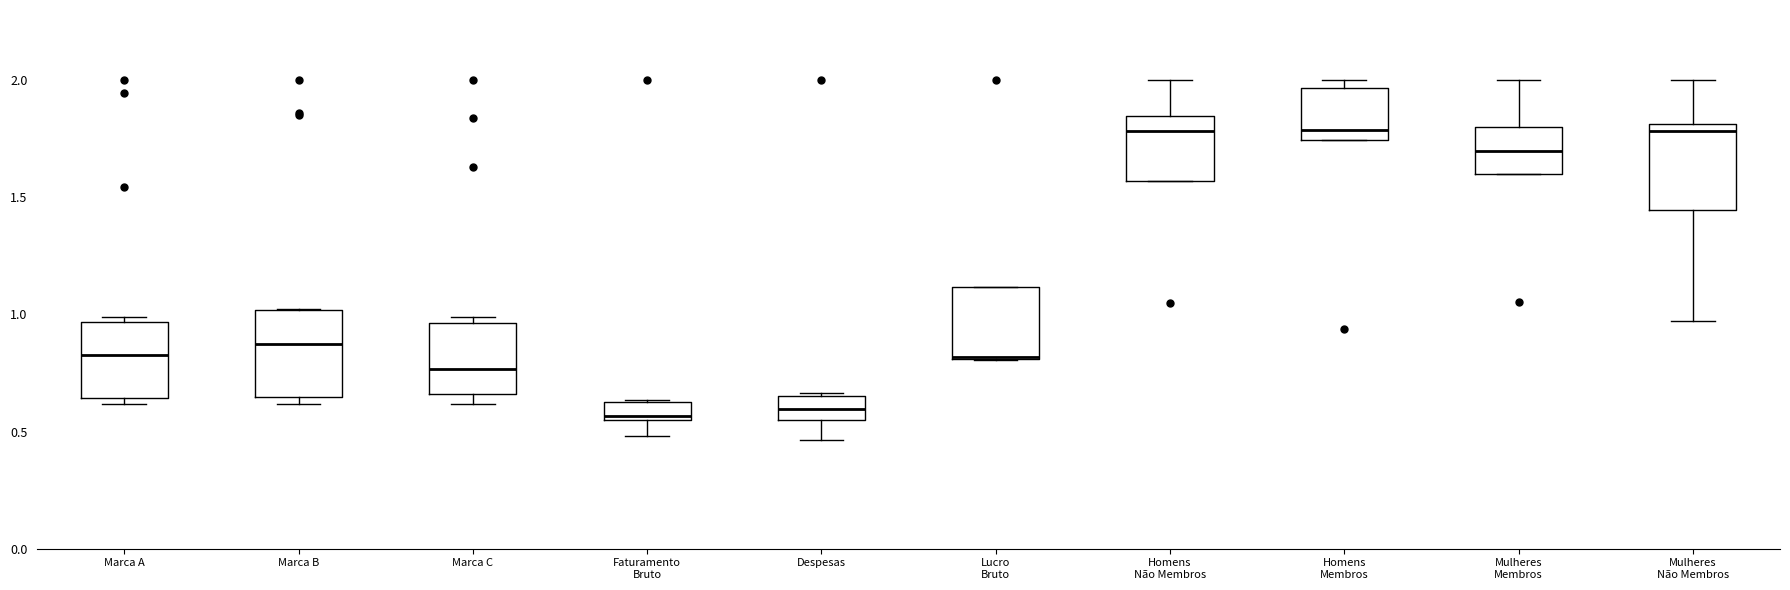

Reading left to right, read every box against the y-axis: the position of its median line, the range the box covers, and the ends of its whiskers. The values are not printed on the chart, so give them approximately, as read against the axis.

Marca A: median 0.85, box 0.65 to 0.95, whiskers 0.60 to 1.00
Marca B: median 0.90, box 0.65 to 1.00, whiskers 0.60 to 1.00
Marca C: median 0.75, box 0.65 to 0.95, whiskers 0.60 to 1.00
Faturamento Bruto: median 0.55 (just above the box's lower edge), box 0.55 to 0.65, whiskers 0.50 to 0.65
Despesas: median 0.60, box 0.55 to 0.65, whiskers 0.45 to 0.65
Lucro Bruto: median 0.80 (drawn on the box's lower edge), box 0.80 to 1.10, whiskers 0.80 to 1.10
Homens Não Membros: median 1.80, box 1.55 to 1.85, whiskers 1.55 to 2.00
Homens Membros: median 1.80, box 1.75 to 1.95, whiskers 1.75 to 2.00
Mulheres Membros: median 1.70, box 1.60 to 1.80, whiskers 1.60 to 2.00
Mulheres Não Membros: median 1.80 (just below the box's upper edge), box 1.45 to 1.80, whiskers 0.95 to 2.00